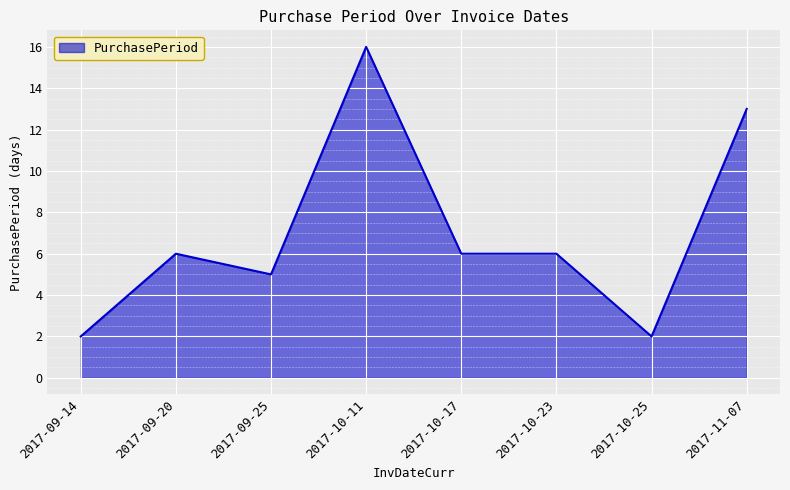

What is the smallest value displayed?

2